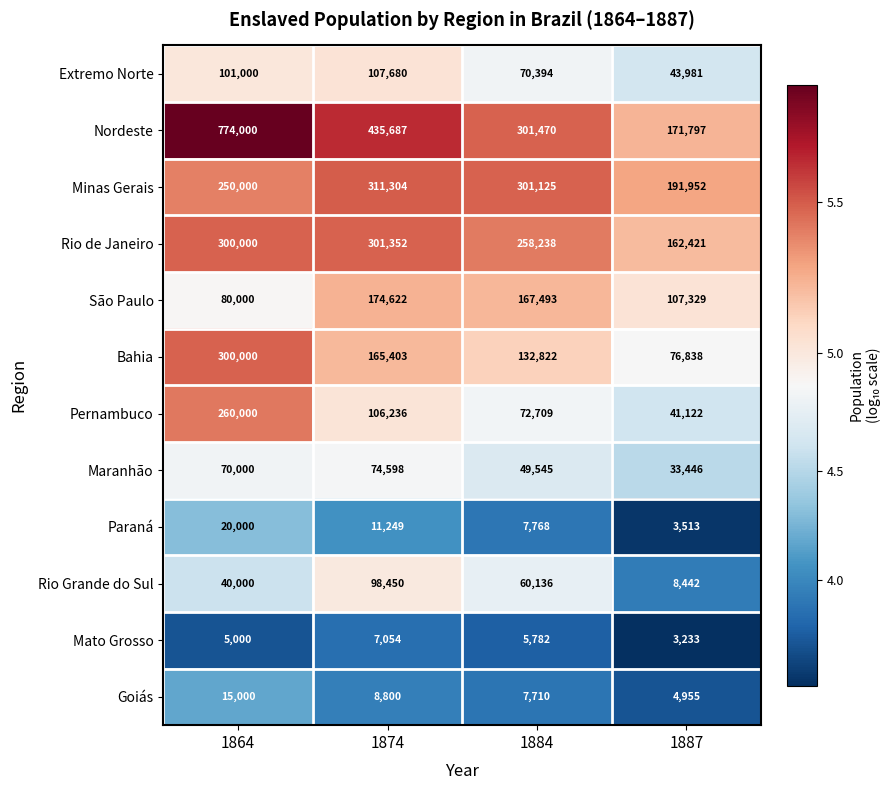

The Mato Grosso series shows 4125 at 1874. True or false?

False